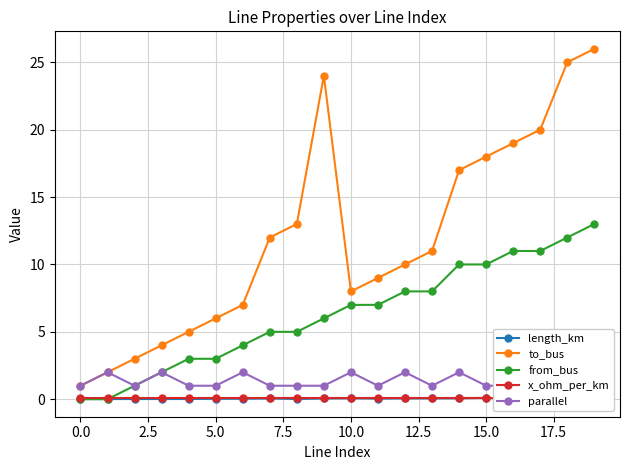

What are all the series names shown in the legend?

length_km, to_bus, from_bus, x_ohm_per_km, parallel